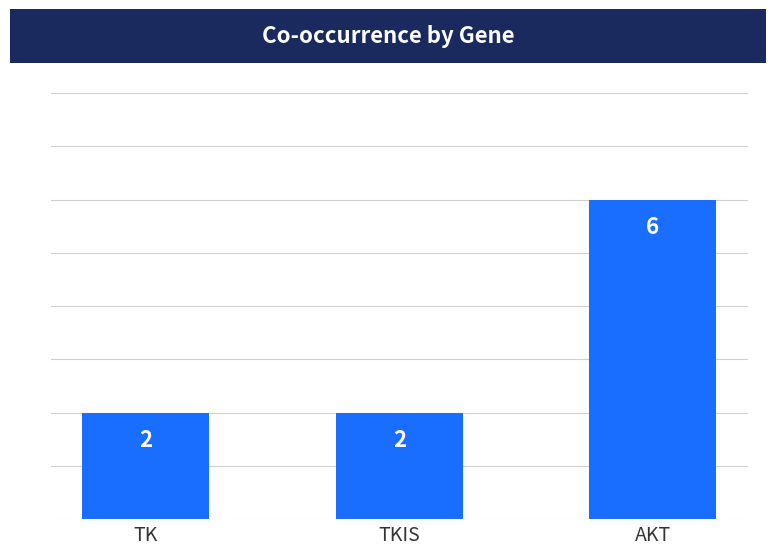

Approximately how many times larger is the value at TK compared to AKT?

0.3